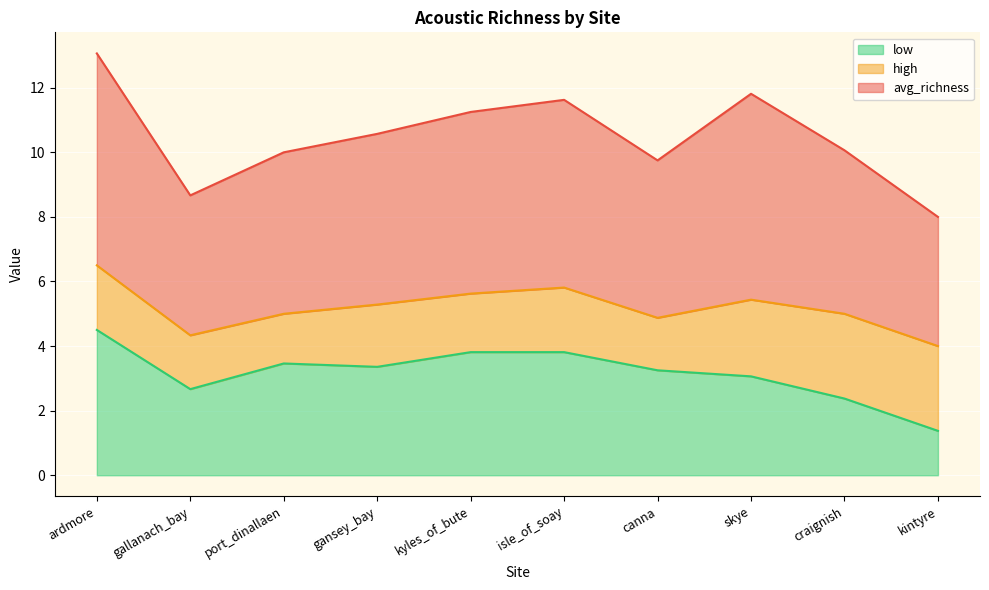

What is the minimum value shown in the chart?

1.4